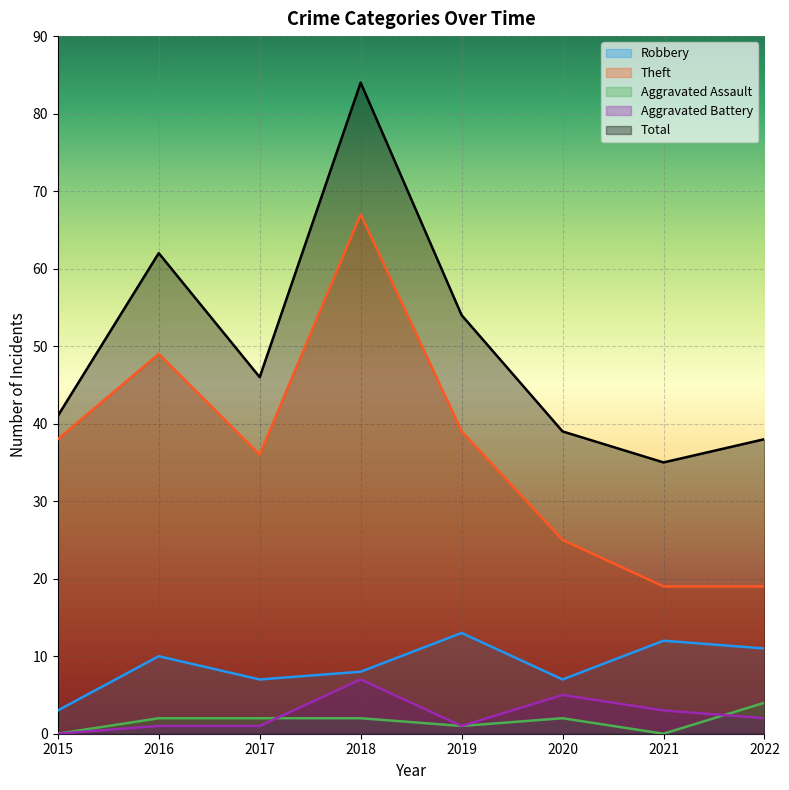

What is the value of the Aggravated Assault point at the 3rd from the left?

2